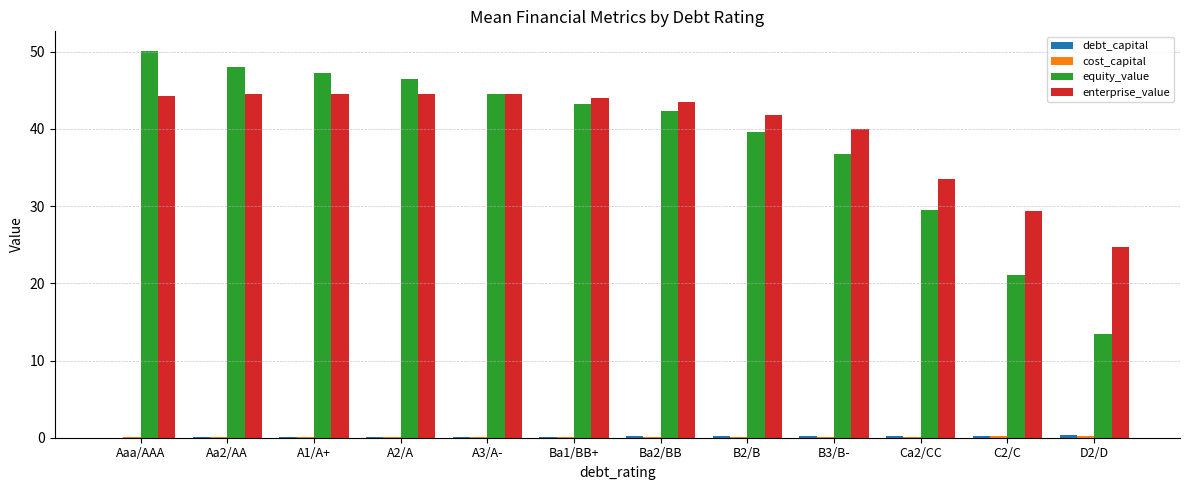

Which label corresponds to the largest value in the chart?

Aaa/AAA